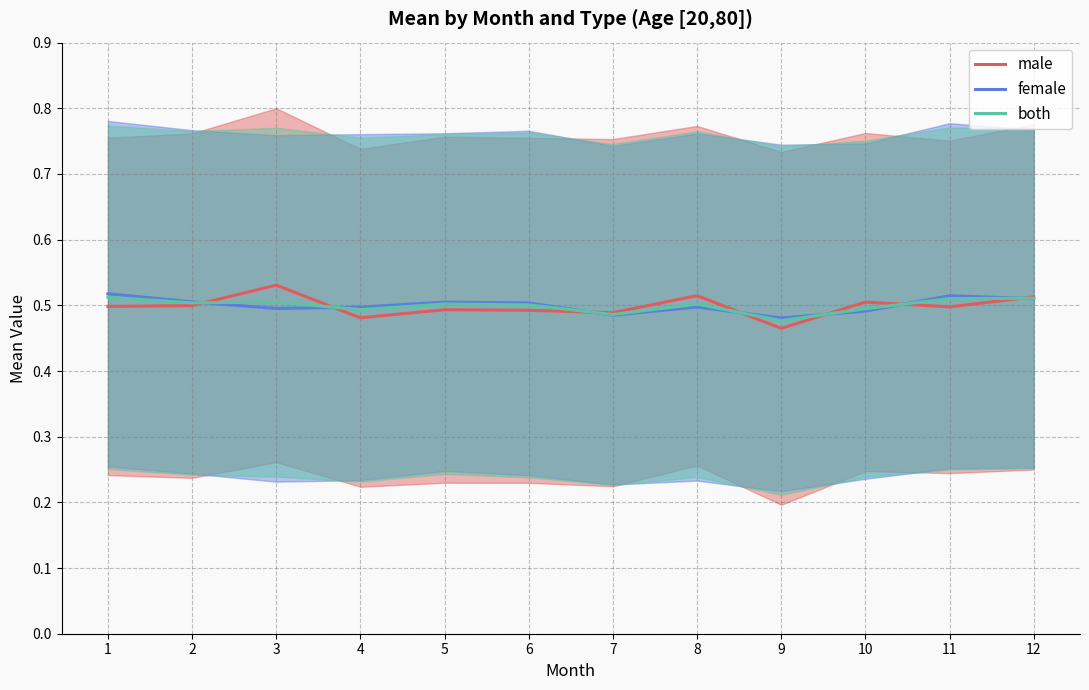

Reading left to right, transcribe all the data shown in this chart.

male: 1=0.5	2=0.5	3=0.5	4=0.5	5=0.5	6=0.5	7=0.5	8=0.5	9=0.5	10=0.5	11=0.5	12=0.5
female: 1=0.5	2=0.5	3=0.5	4=0.5	5=0.5	6=0.5	7=0.5	8=0.5	9=0.5	10=0.5	11=0.5	12=0.5
both: 1=0.5	2=0.5	3=0.5	4=0.5	5=0.5	6=0.5	7=0.5	8=0.5	9=0.5	10=0.5	11=0.5	12=0.5